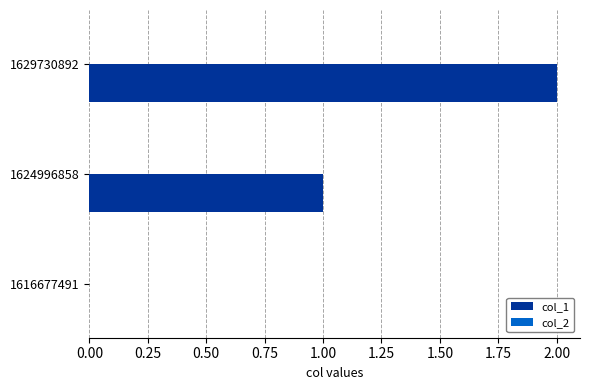

How many data points does each series have?

3